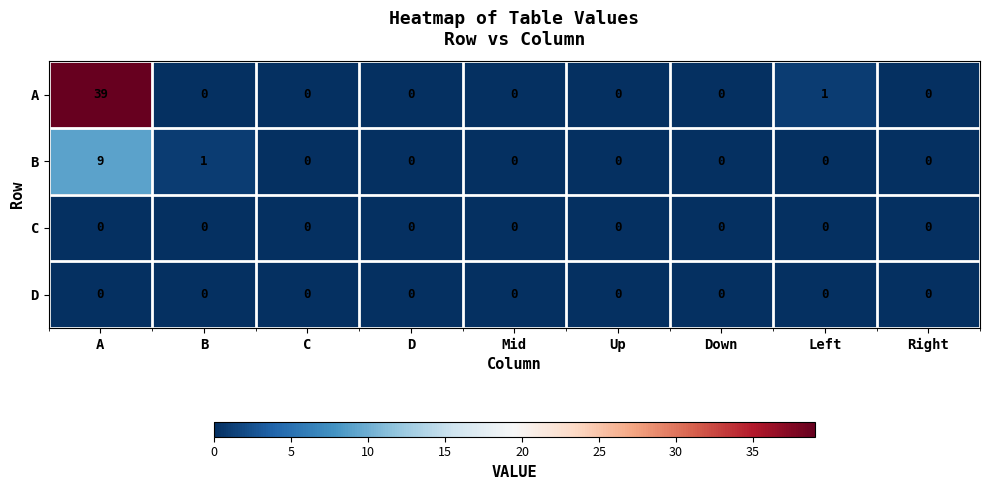

What is the total value across all series at Left?

1